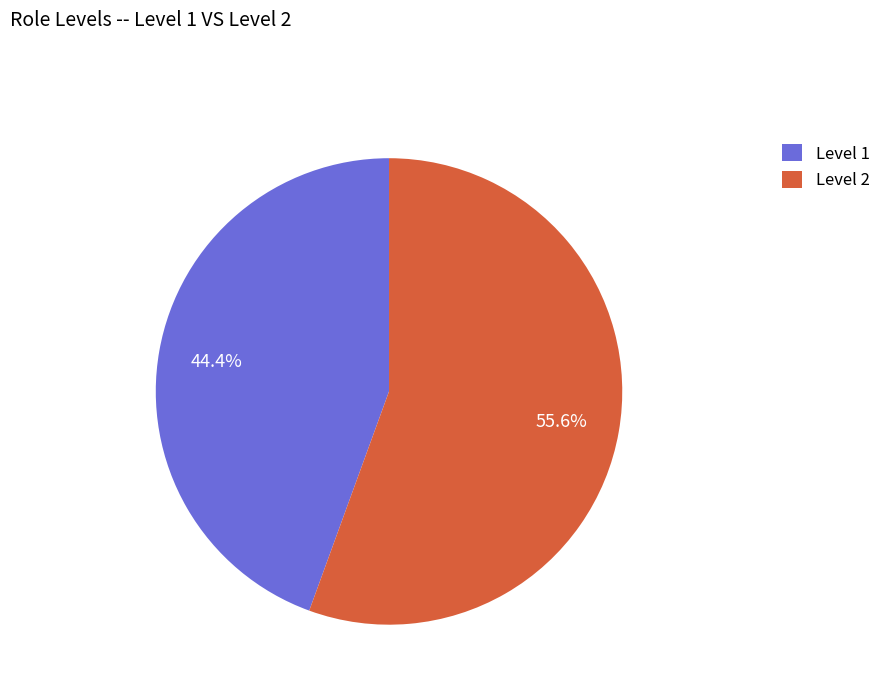

Approximately how many times larger is the value at Level 1 compared to Level 2?

0.8